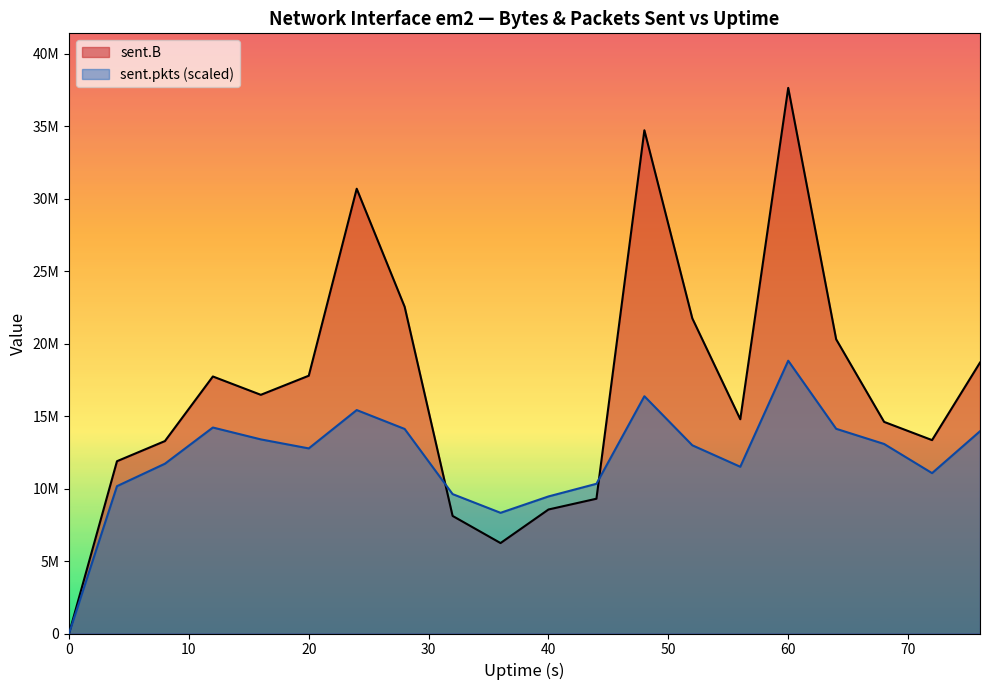

True or false: sent.pkts has a value of 15410247.7 at 24.

True